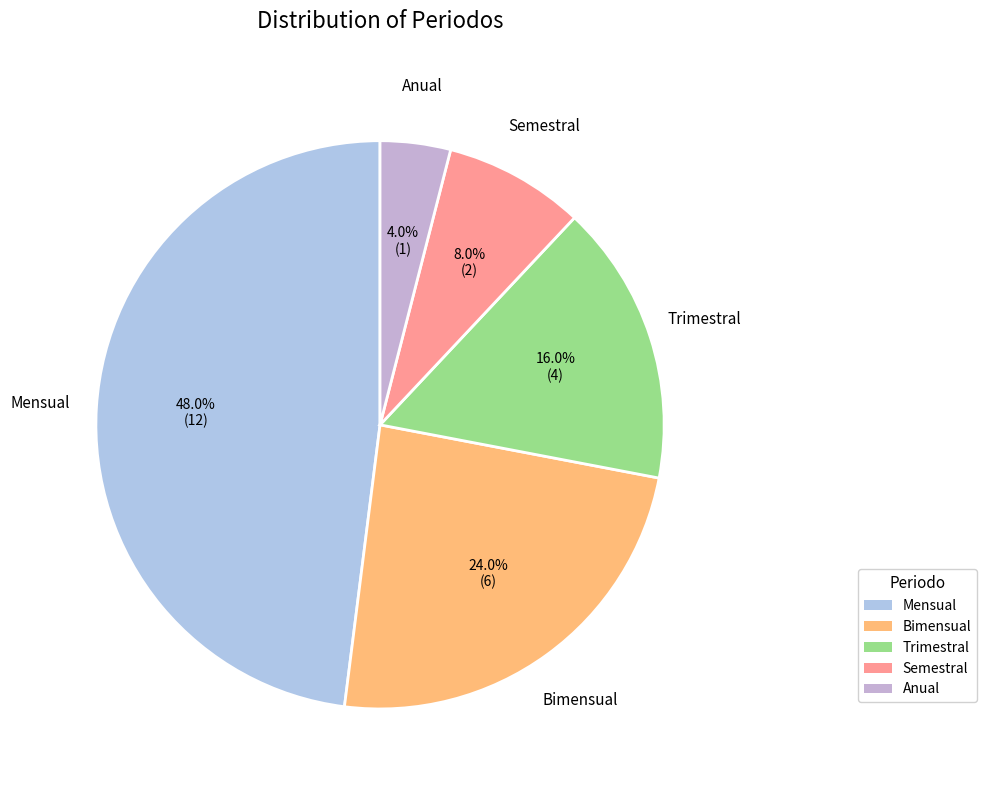

How many segments does this pie chart have?

5